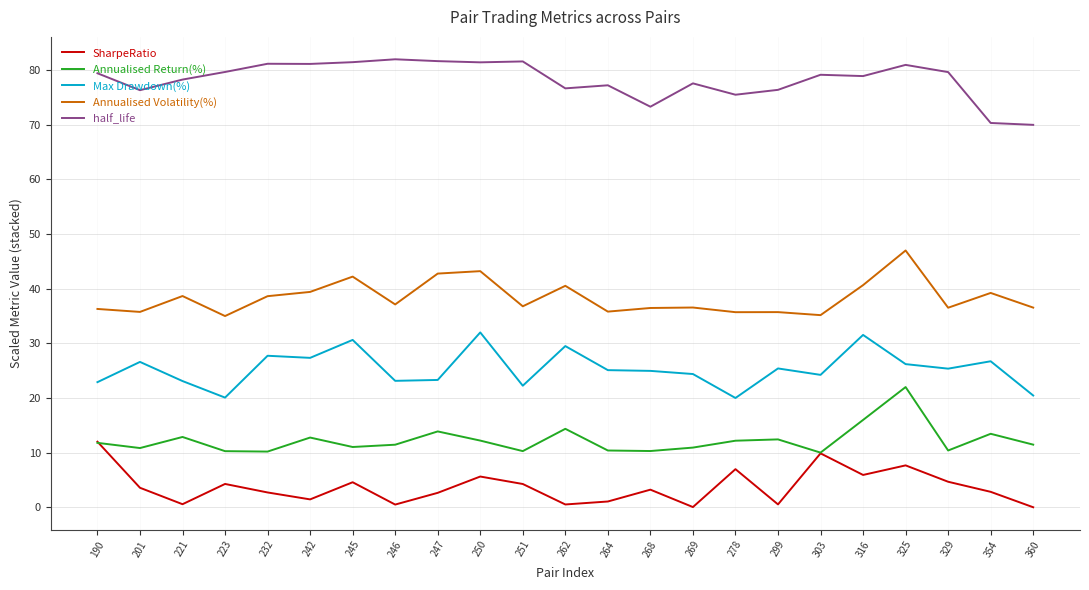

What is the difference between the highest and lowest values at 329?

75.0